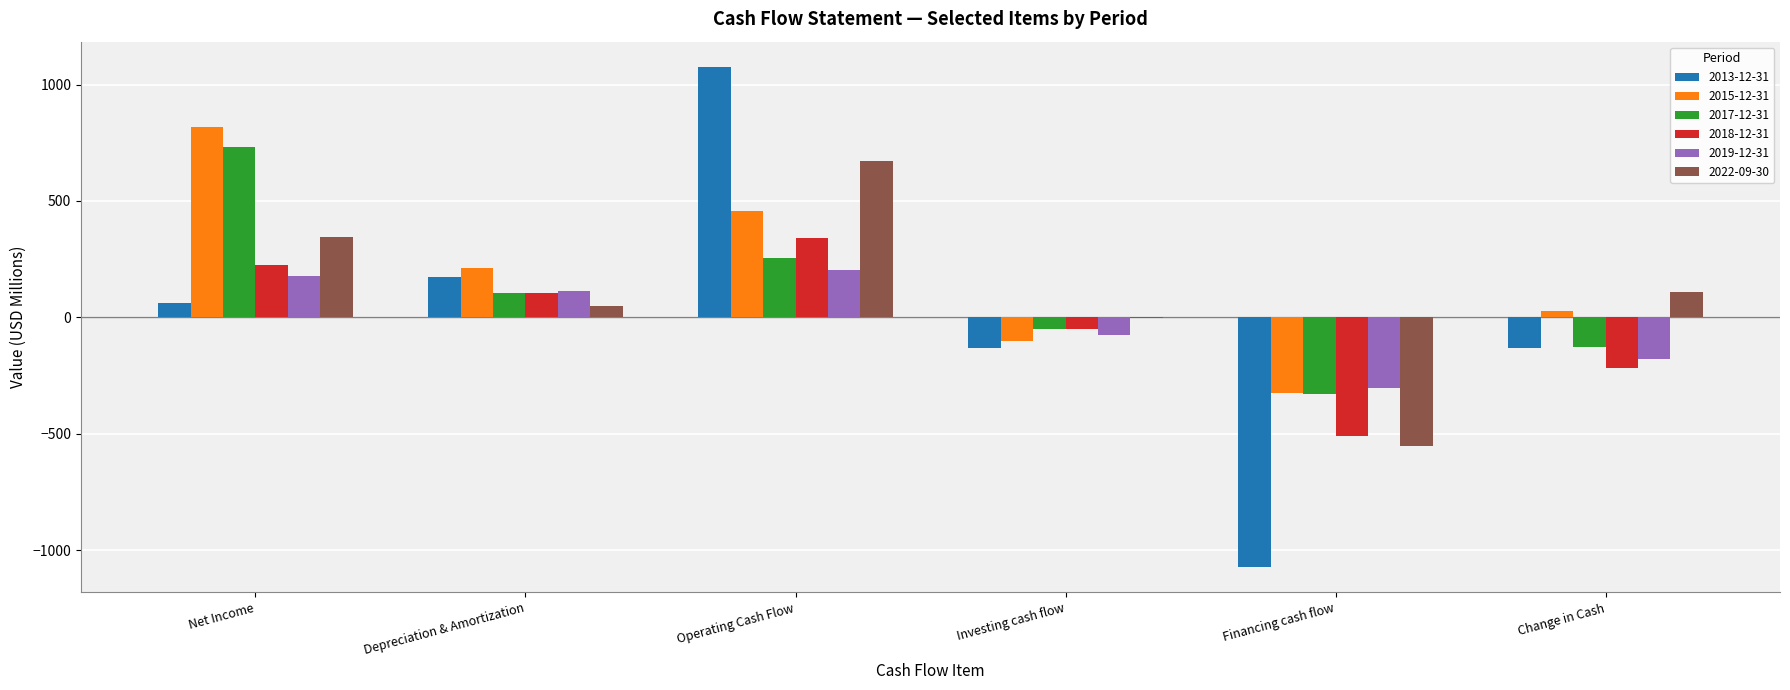

The 2018-12-31 series shows 225 at Net Income. True or false?

True